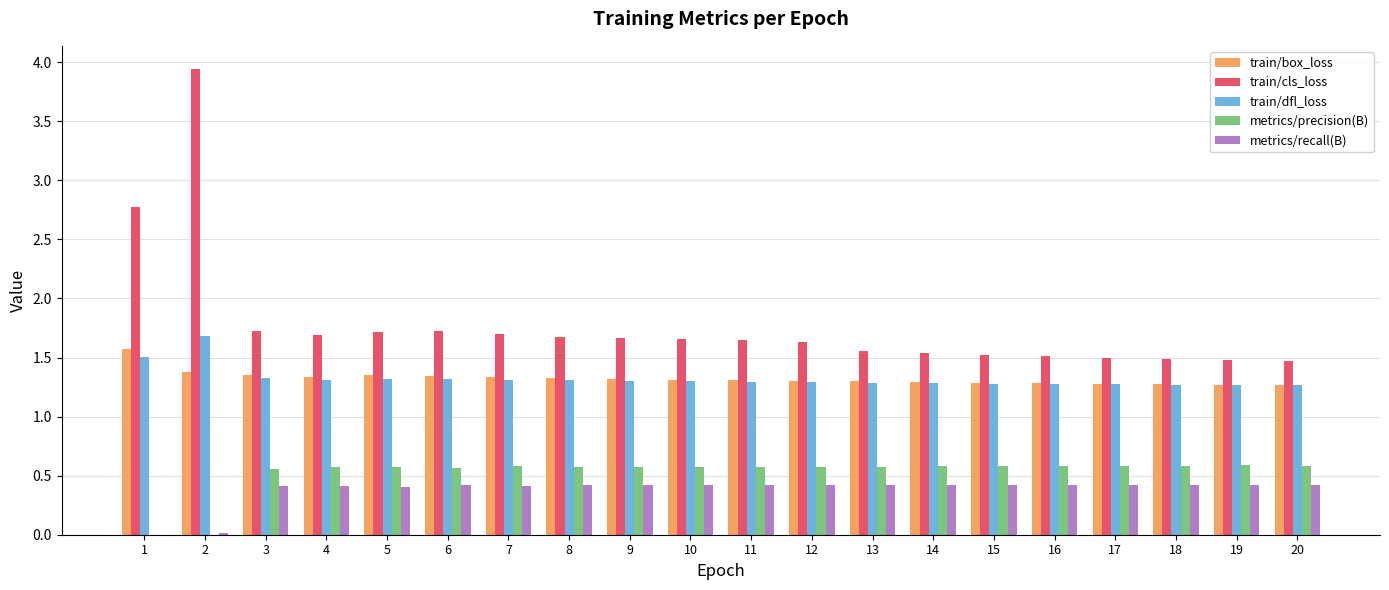

Which category has the highest value across all series?

2